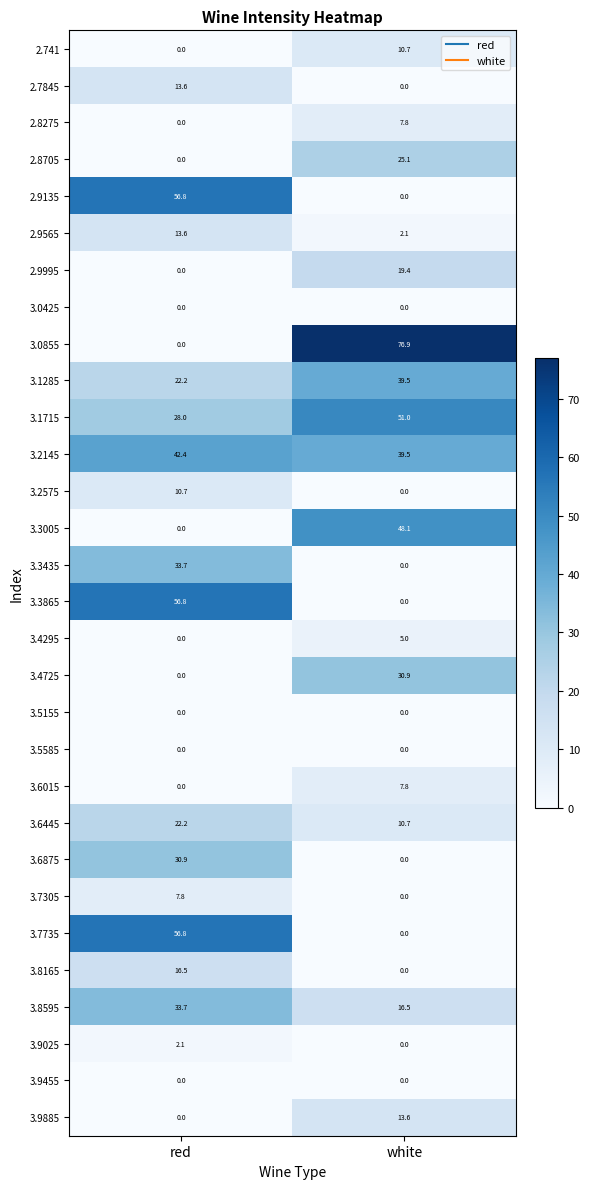

The value of 3.3435 at white is 16.9. True or false?

False